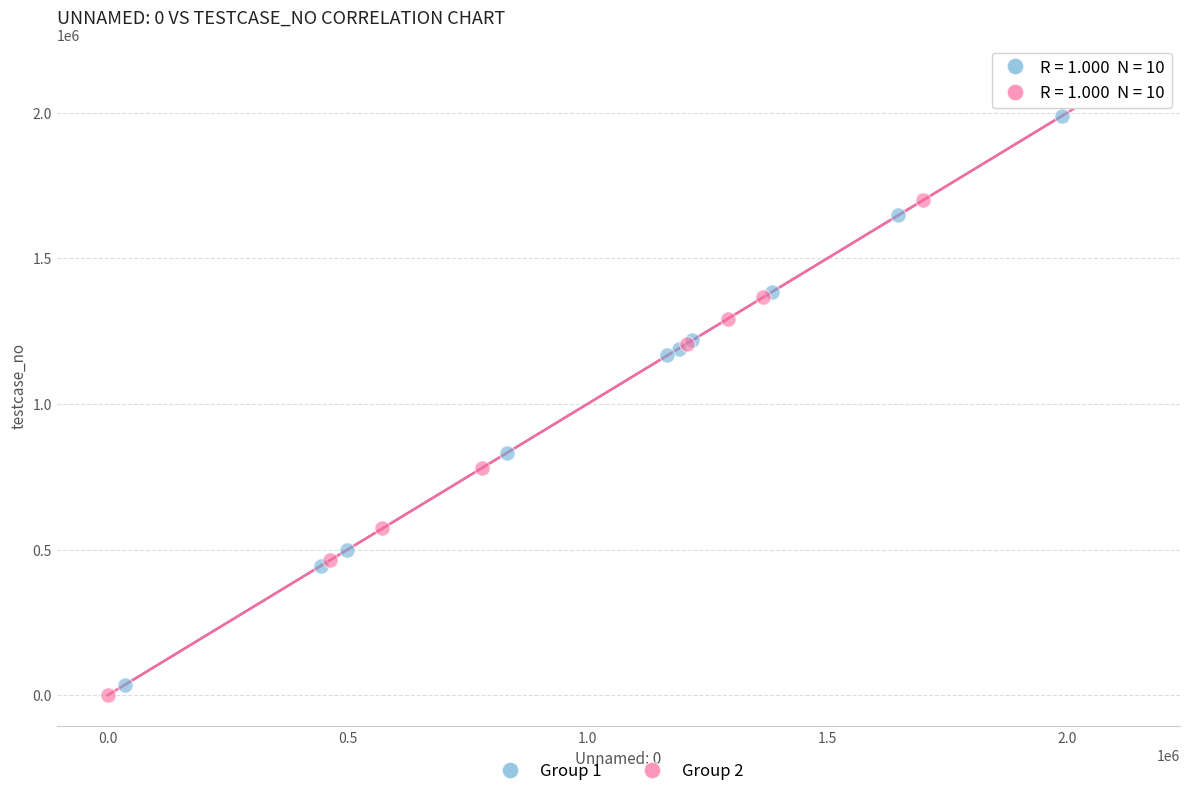

Which series contains the highest Y value?

Group 2